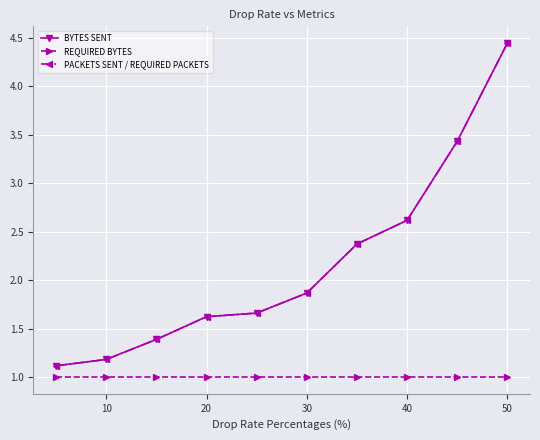

What is the average value of the BYTES SENT series?

2.2